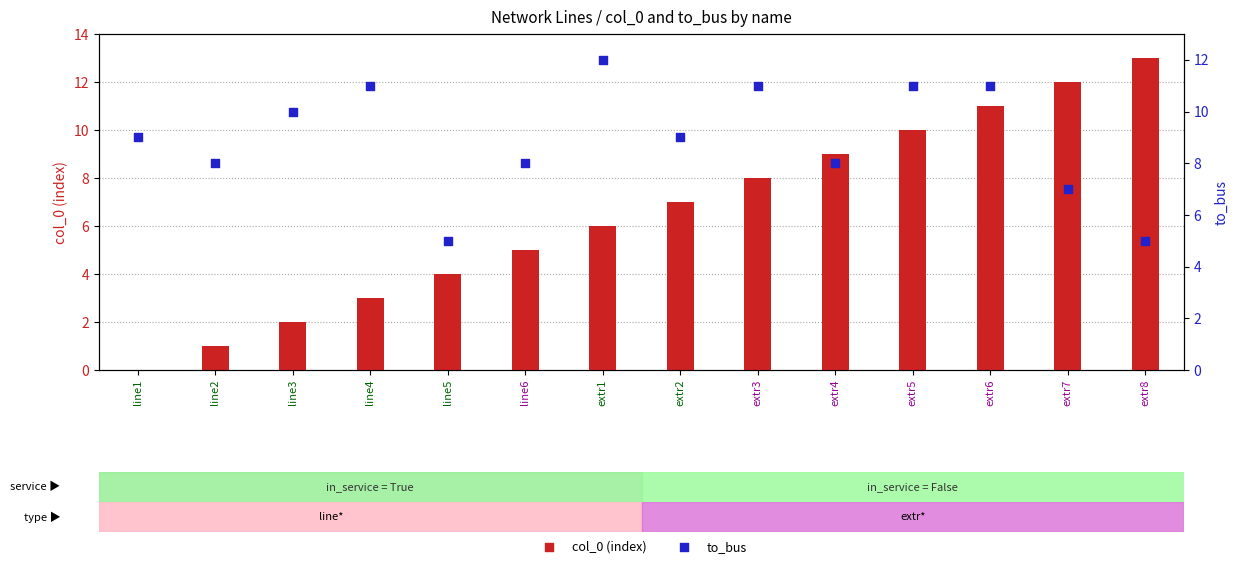

At which category is the sum across all series the highest?

extr6